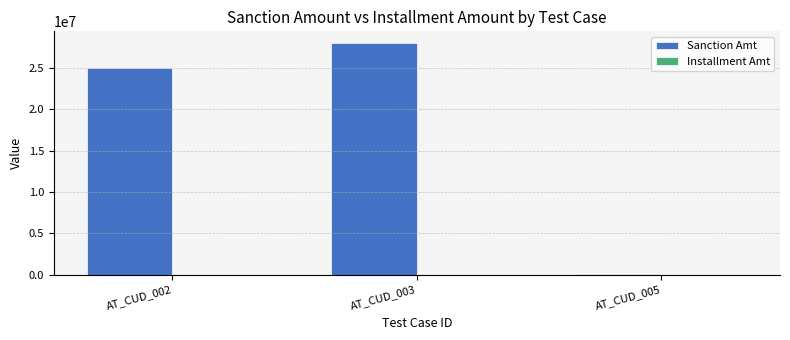

Which series has the largest total across all categories?

Sanction Amt